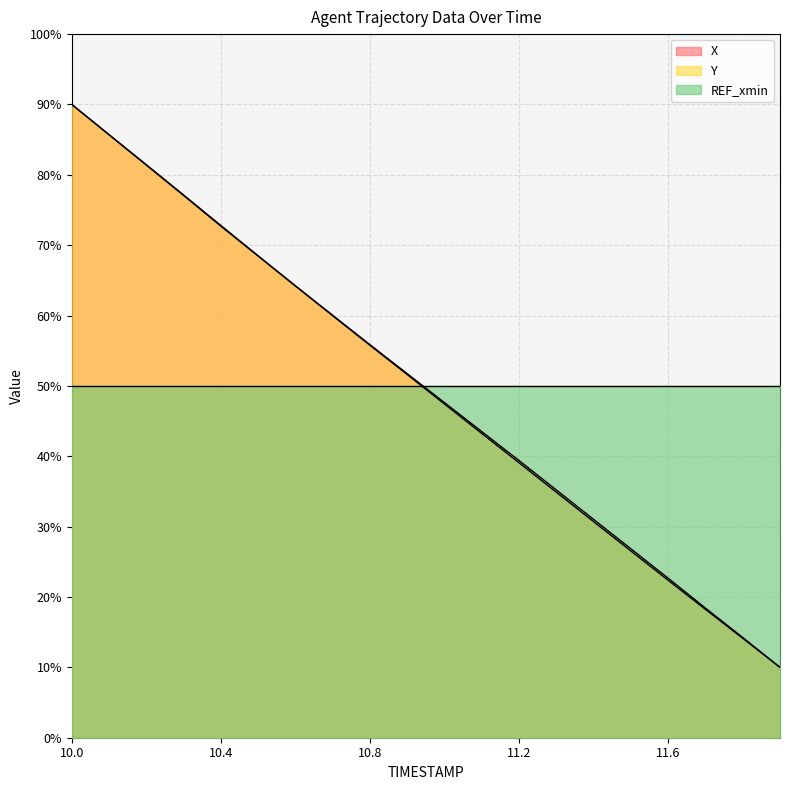

Rank the categories by X value from lowest to highest.

11.9, 11.8, 11.7, 11.6, 11.5, 11.4, 11.3, 11.2, 11.1, 11.0, 10.9, 10.8, 10.7, 10.6, 10.5, 10.4, 10.3, 10.2, 10.1, 10.0